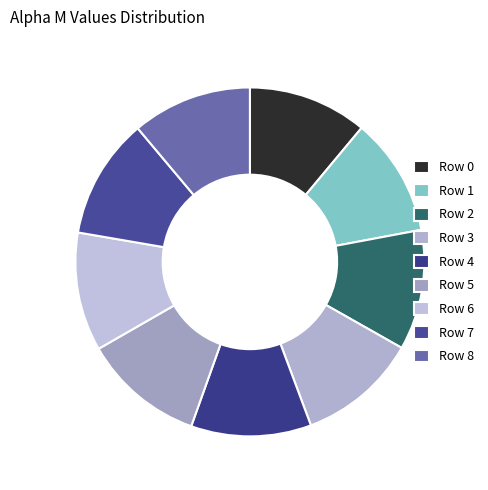

Which slice is the smallest?

1